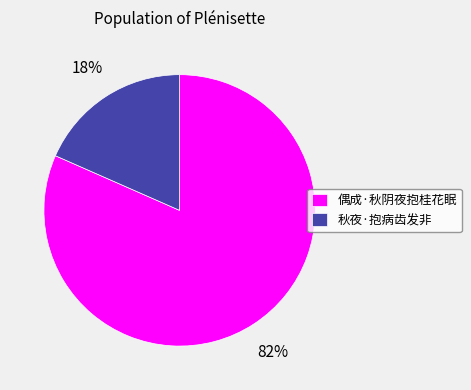

Which slice is the smallest?

秋夜·抱病齿发非